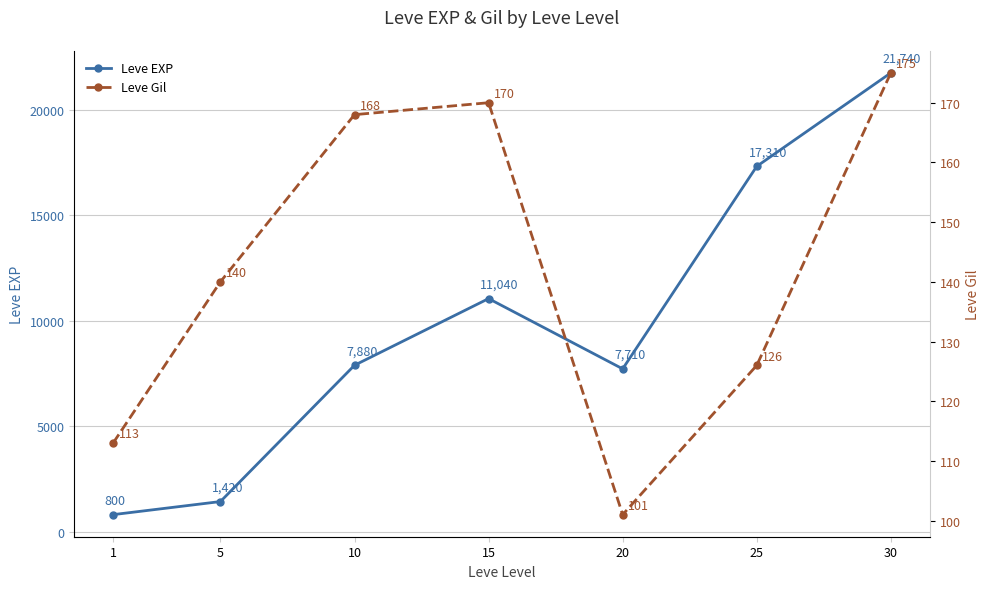

At how many categories does at least one series exceed 5973?

5